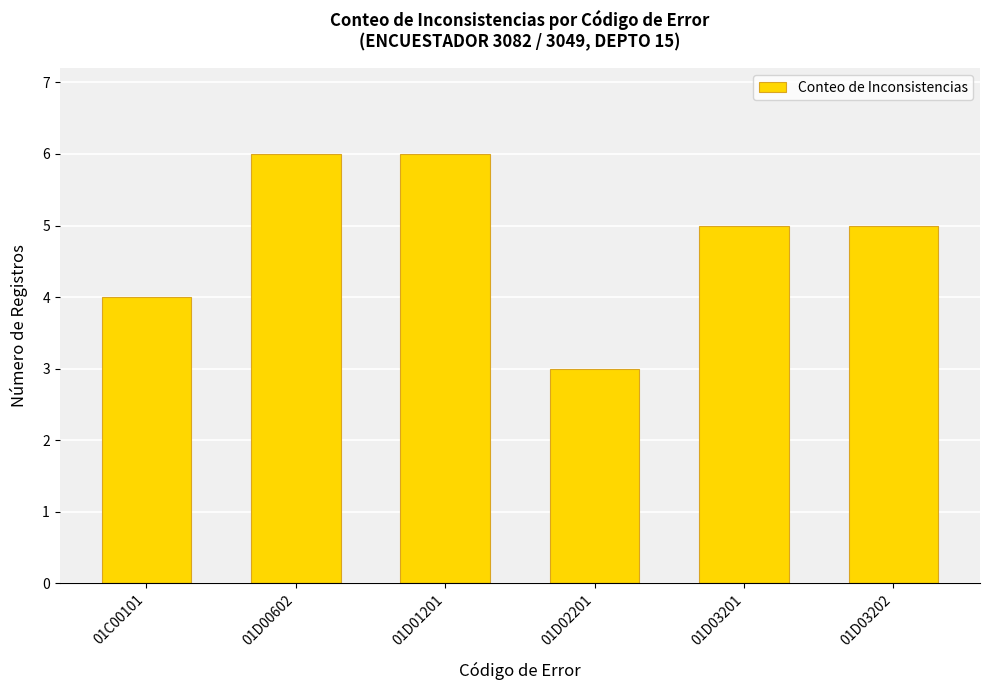

Where does the data first go above 5?

01D00602